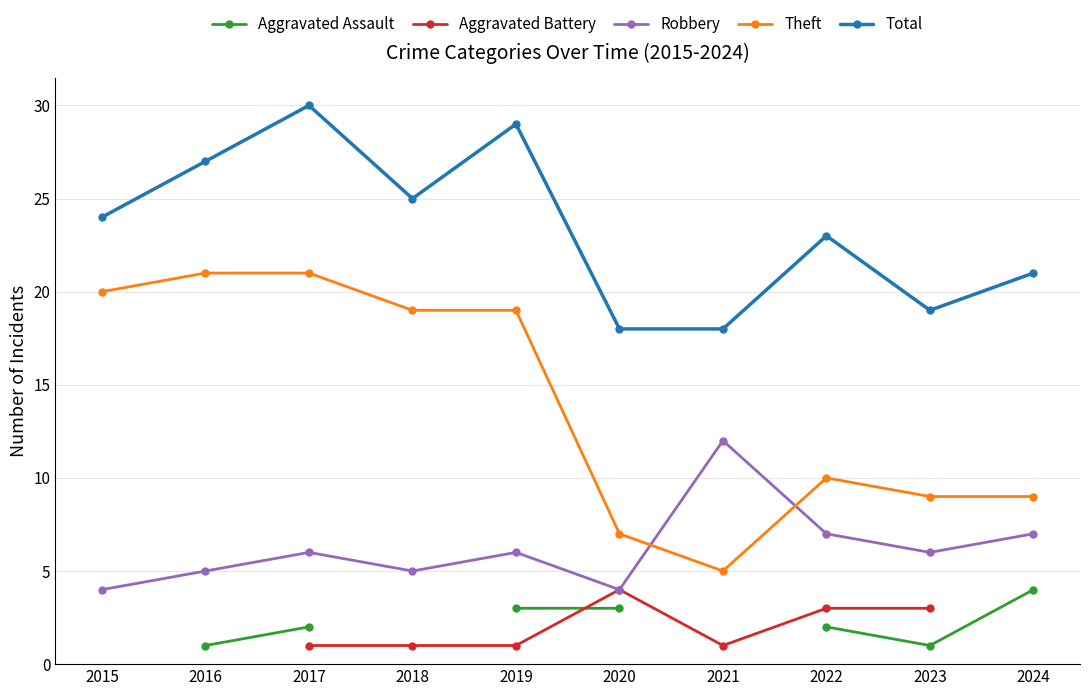

Which series has the widest spread of values?

Theft